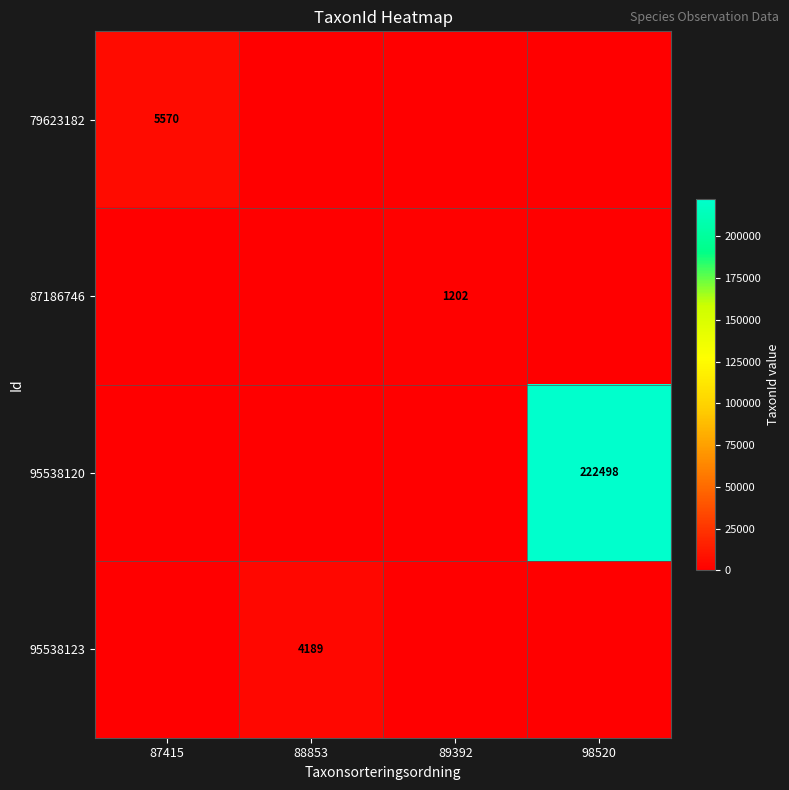

Is it true that 79623182 equals 1395 at 87415?

False